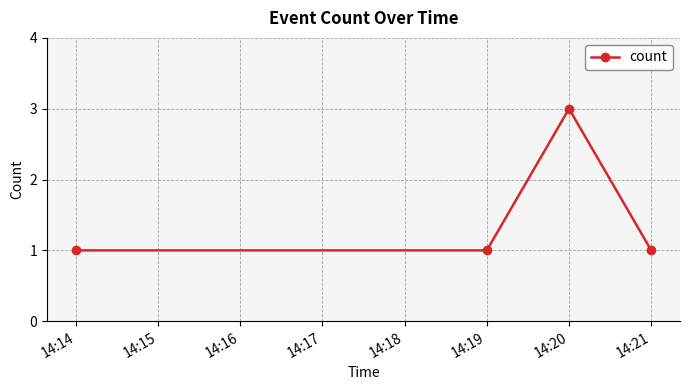

The value at 14:14 is 1. True or false?

True